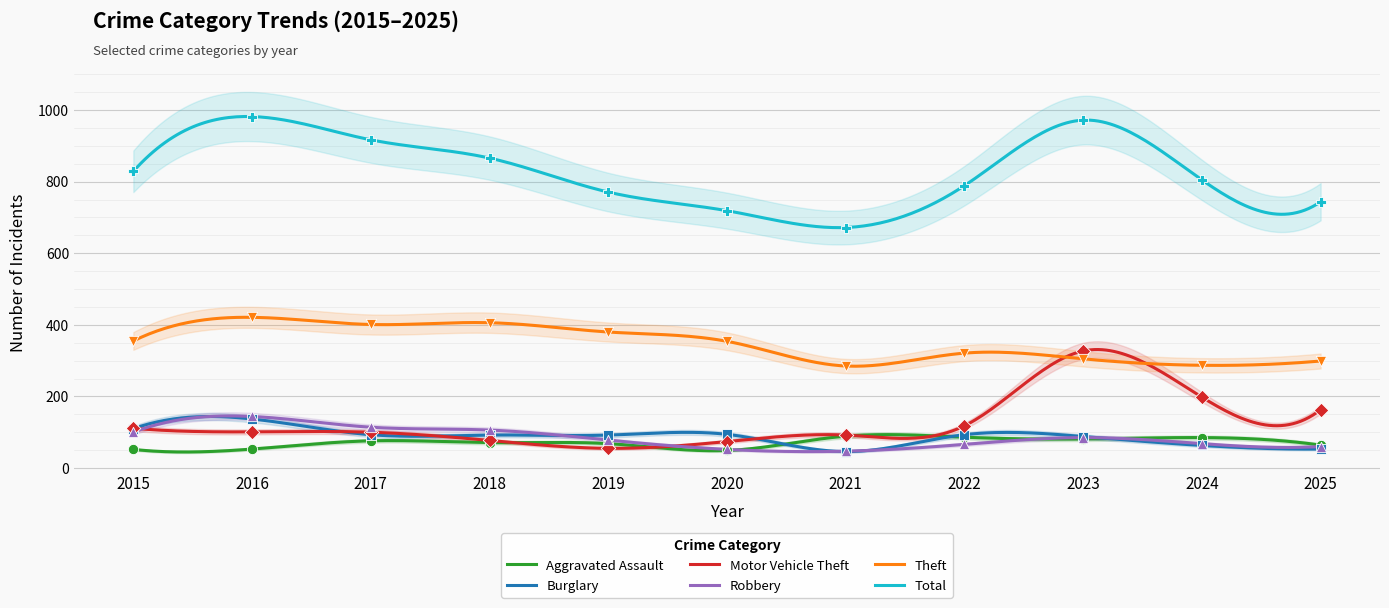

What is the total value across all series at 2016?

1838